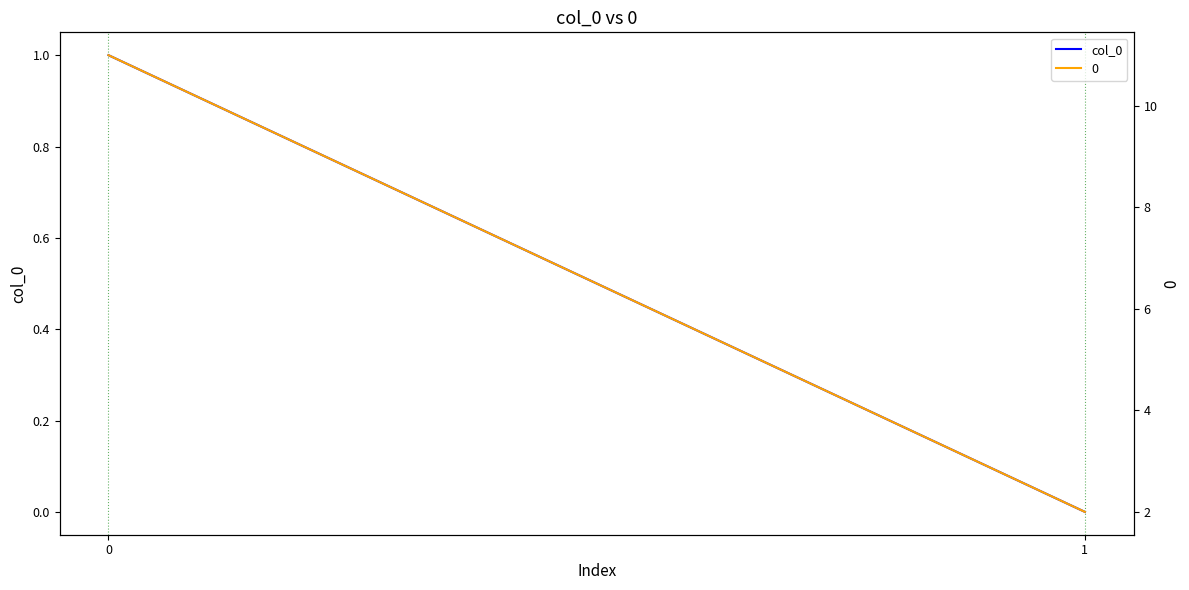

What is the change in value from 0 to 1?

-1